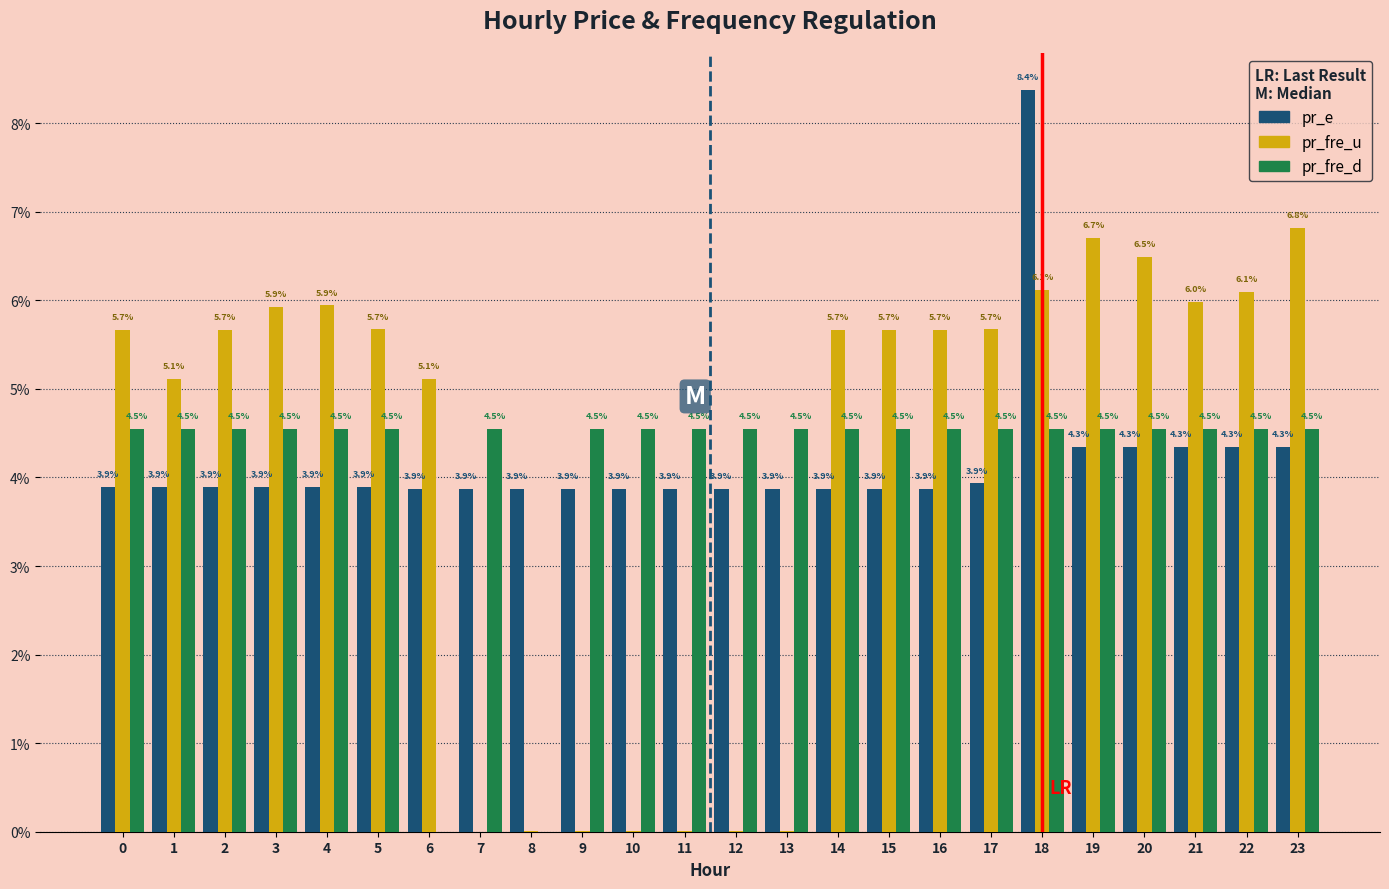

Between 3 and 16, which series saw the biggest shift?

pr_fre_u